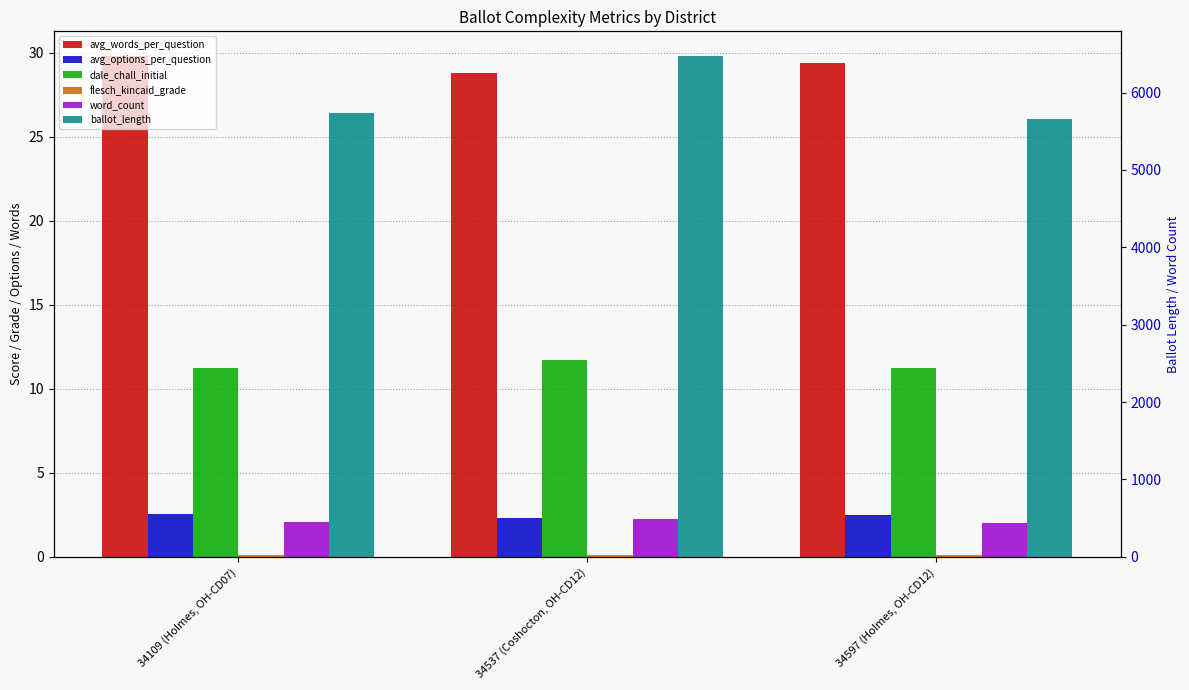

What is the difference between the second highest and minimum values in the avg_words_per_question series?

0.6